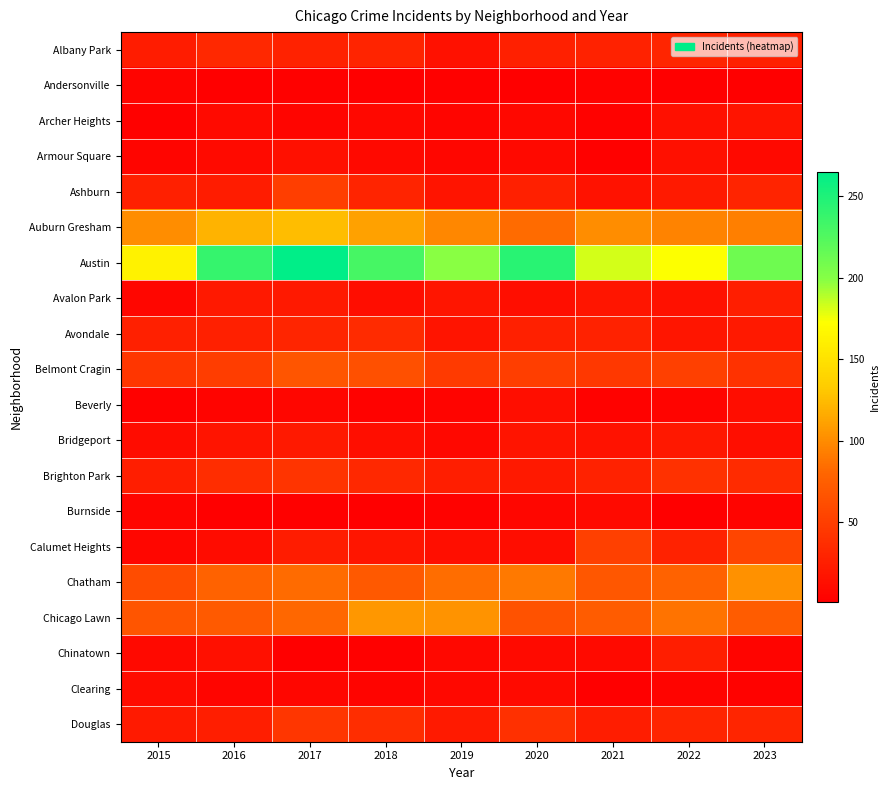

What is the smallest value displayed?

1